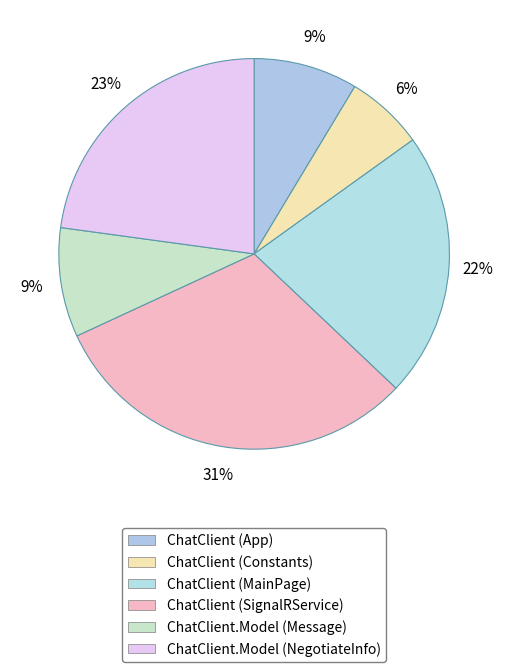

What is the smallest slice in the pie chart?

ChatClient (Constants)